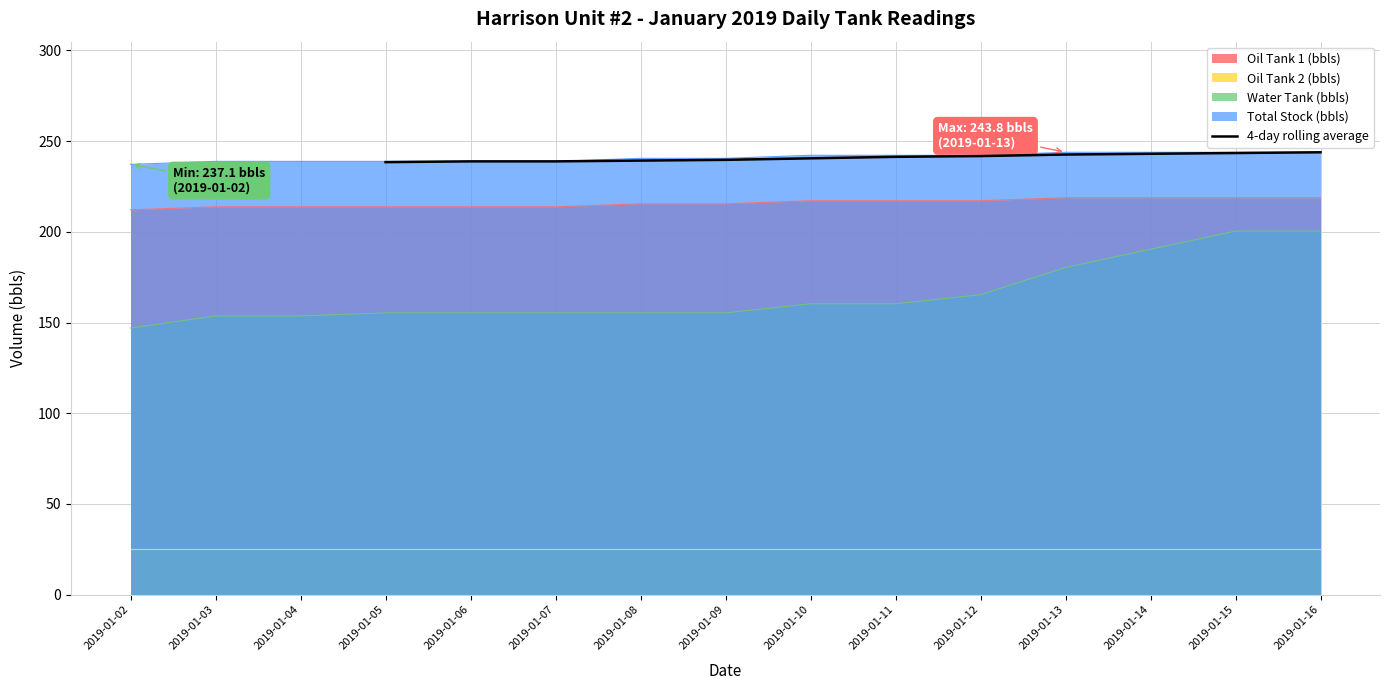

True or false: 4-day rolling average has a value of 403.0 at 2019-01-08.

False